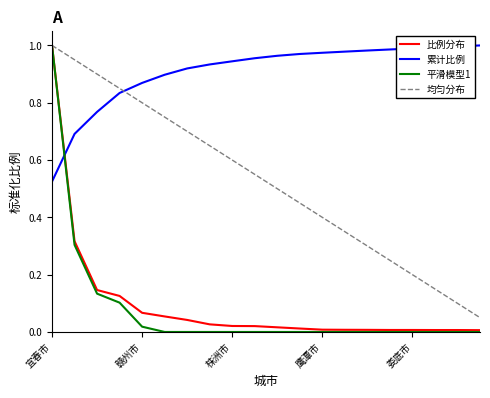

Which series has the largest range (max minus min)?

平滑模型1